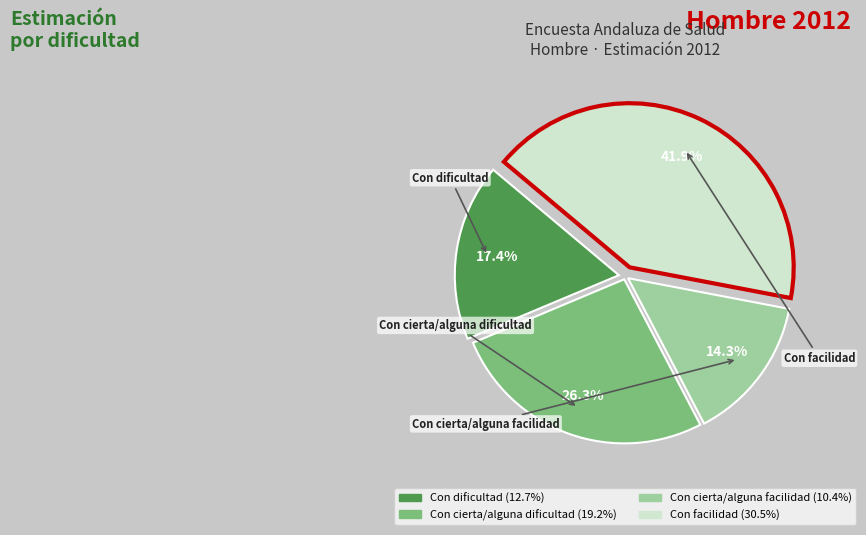

To the nearest percent, what percentage of the pie is Con dificultad?

17%